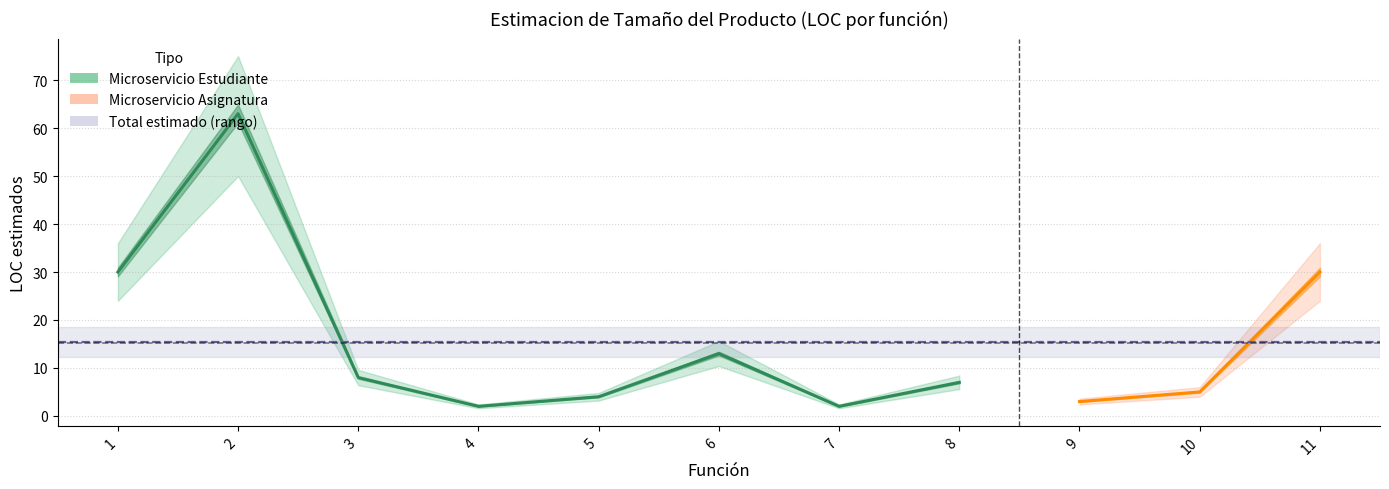

The Media series shows 30.0 at 11. True or false?

True